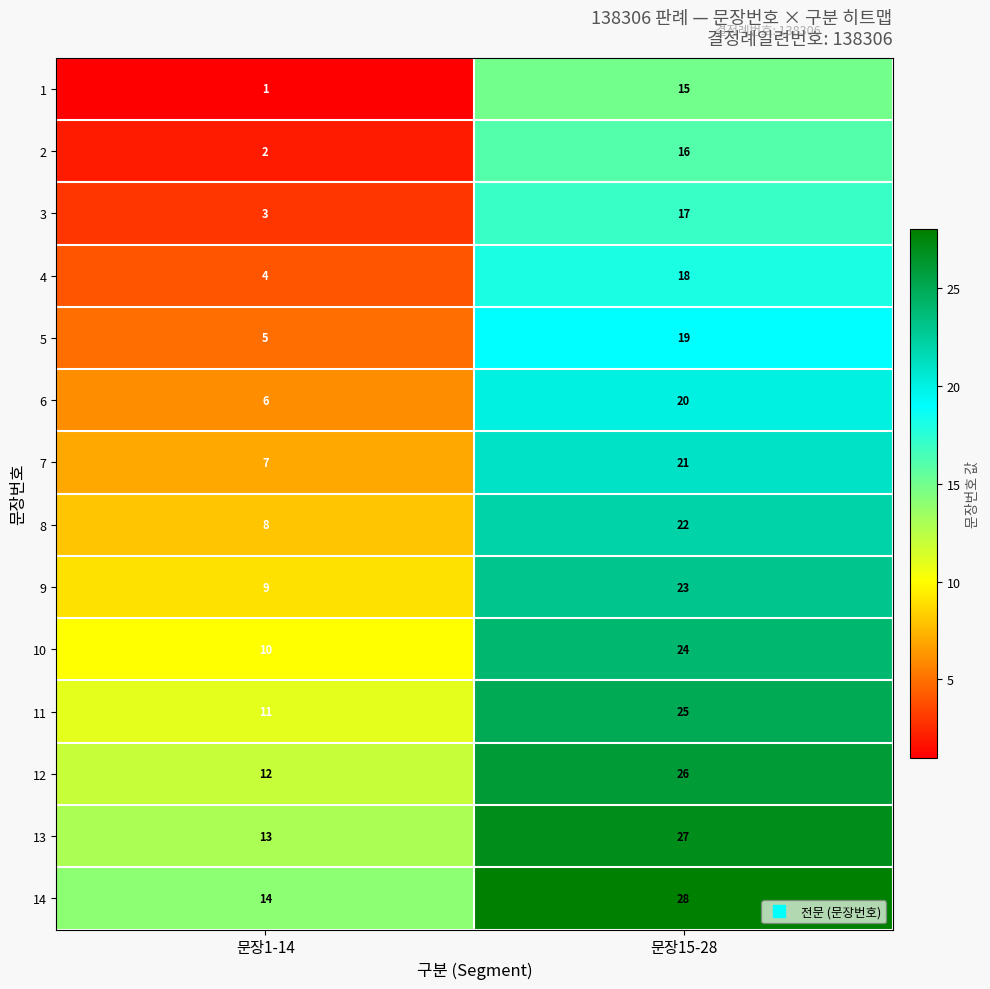

What is the total value across all series at 문장15-28?

301